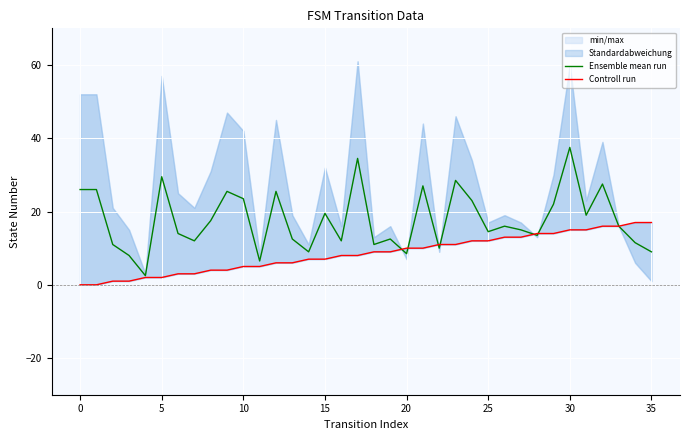

How many lines are shown in the chart?

2